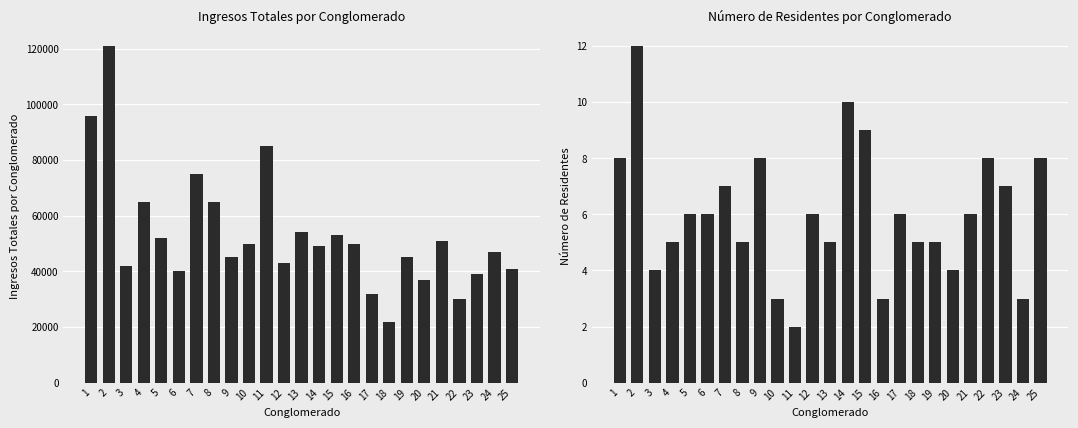

Rank the series by their average value, from highest to lowest.

Ingresos Totales por Conglomerado, Número de Residentes